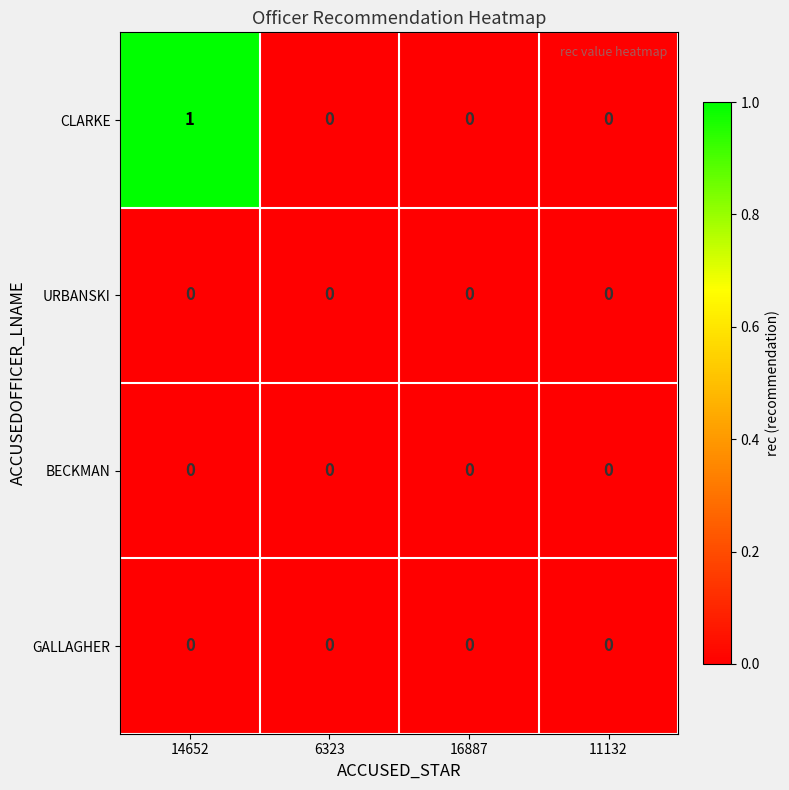

Reading right to left, list all the values displayed in this chart.

CLARKE: 0	0	0	1
URBANSKI: 0	0	0	0
BECKMAN: 0	0	0	0
GALLAGHER: 0	0	0	0